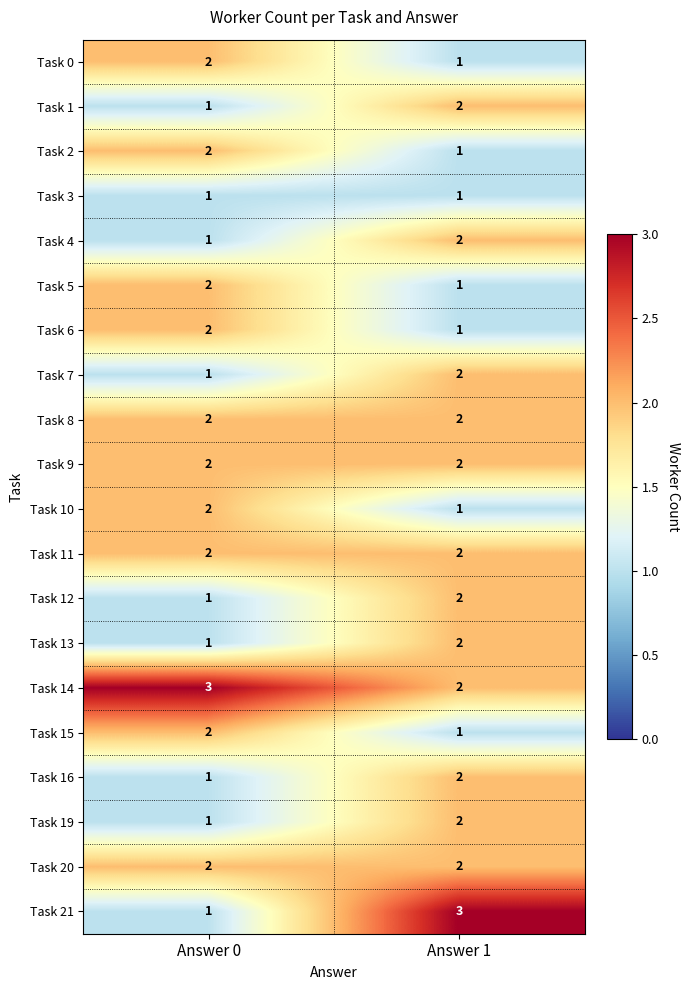

Between Answer 0 and Answer 1, which series saw the biggest shift?

Task 21